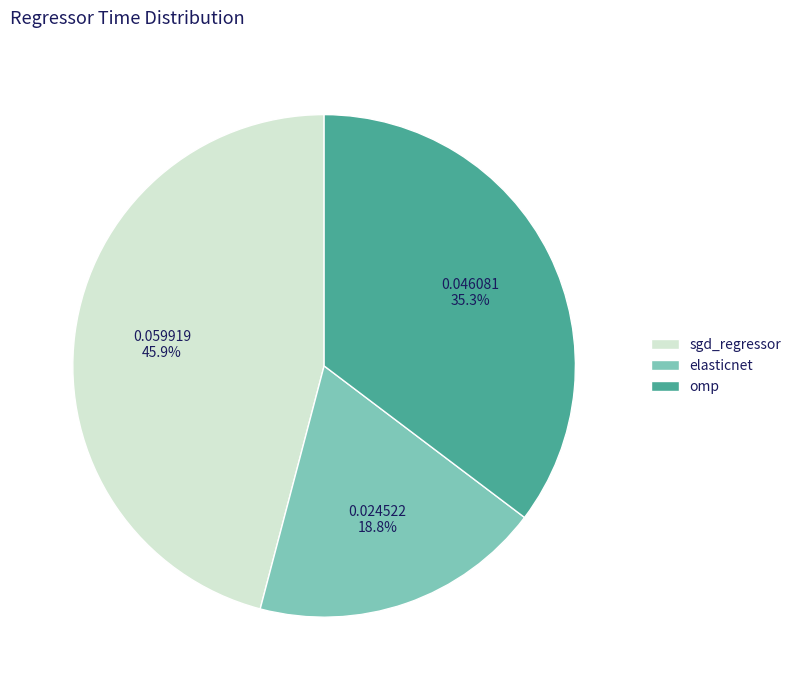

To the nearest percent, what portion does elasticnet represent?

19%